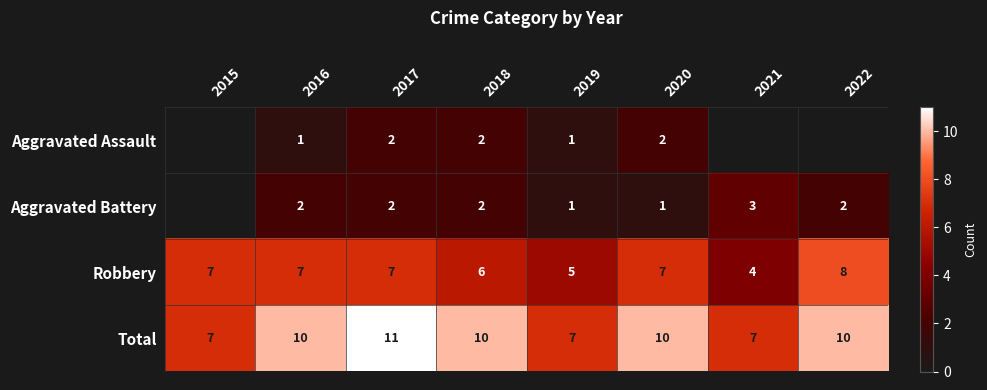

What is the approximate value of Robbery at 2015?

7